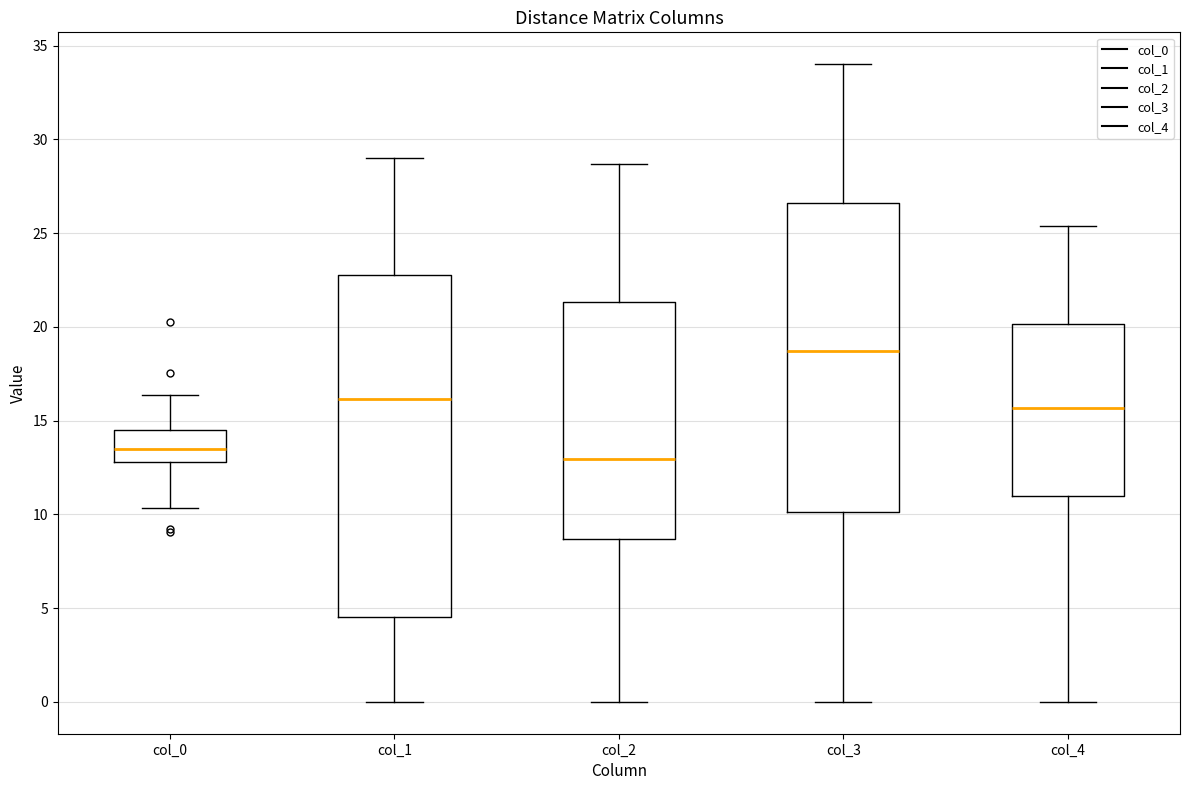

Reading left to right, read every box against the y-axis: the position of its median line, the range the box covers, and the ends of its whiskers. The values are not printed on the chart, so give them approximately, as read against the axis.

col_0: median 13.5, box 13.0 to 14.5, whiskers 10.5 to 16.5
col_1: median 16.0, box 4.5 to 23.0, whiskers 0.0 to 29.0
col_2: median 13.0, box 8.5 to 21.5, whiskers 0.0 to 28.5
col_3: median 18.5, box 10.0 to 26.5, whiskers 0.0 to 34.0
col_4: median 15.5, box 11.0 to 20.0, whiskers 0.0 to 25.5